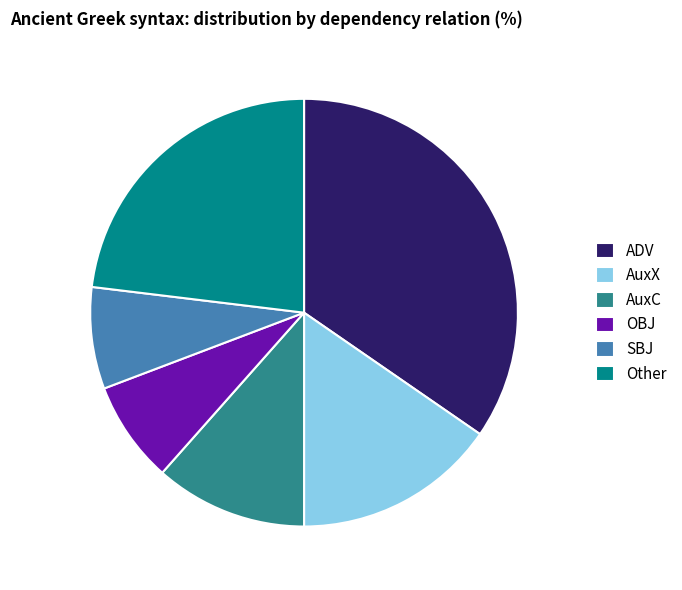

Does any single category account for the majority?

No